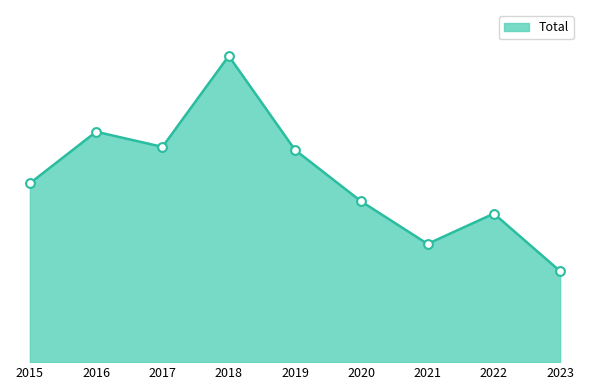

Between 2017 and 2018, which is larger?

2018